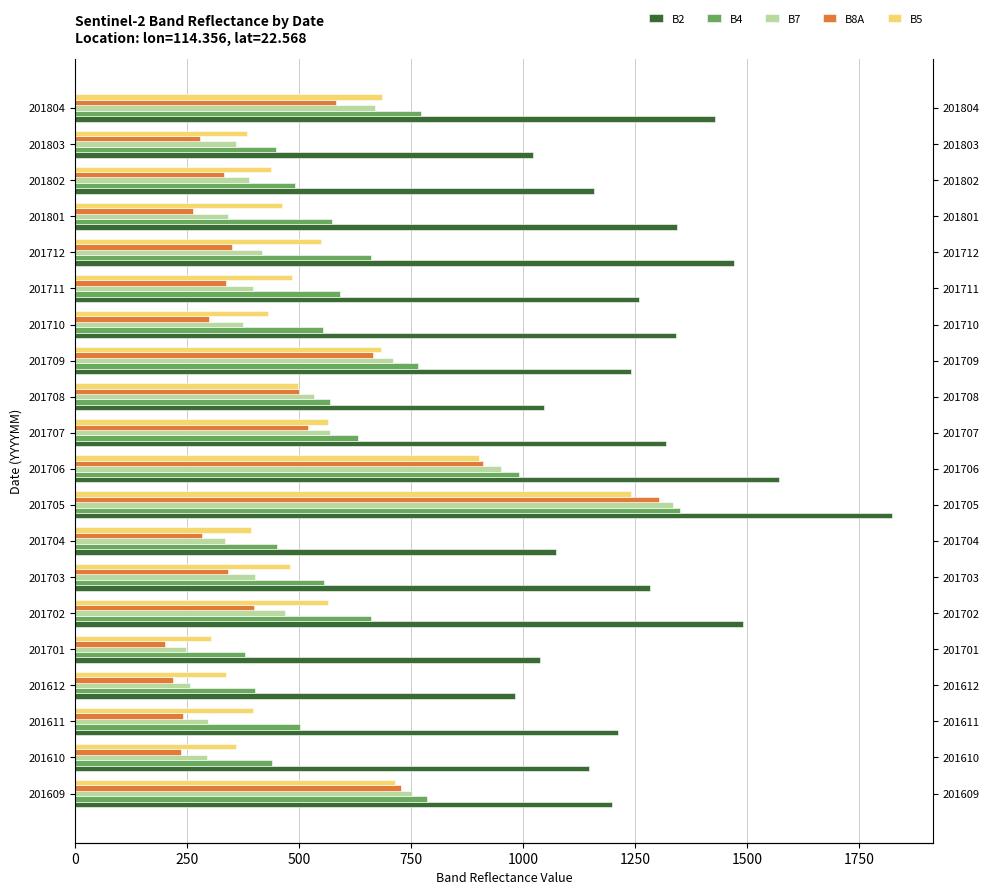

Count the number of categories in the chart.

20